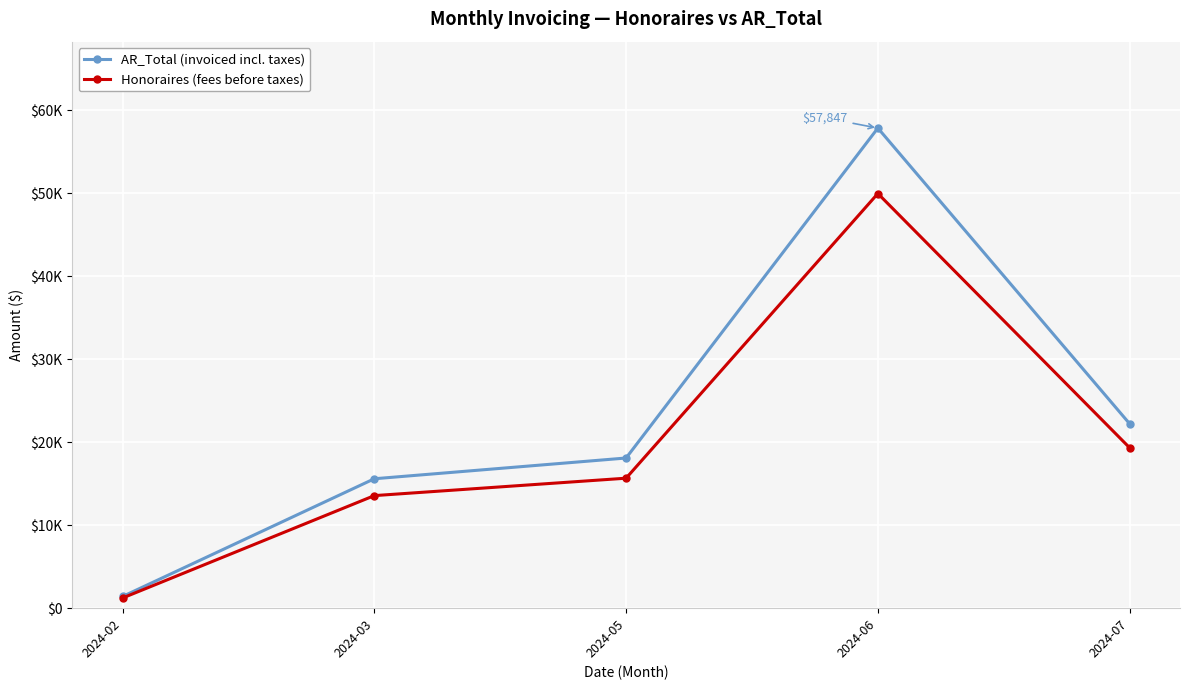

What is the value of the AR_Total (invoiced incl. taxes) point at the 1st from the left?

1408.4